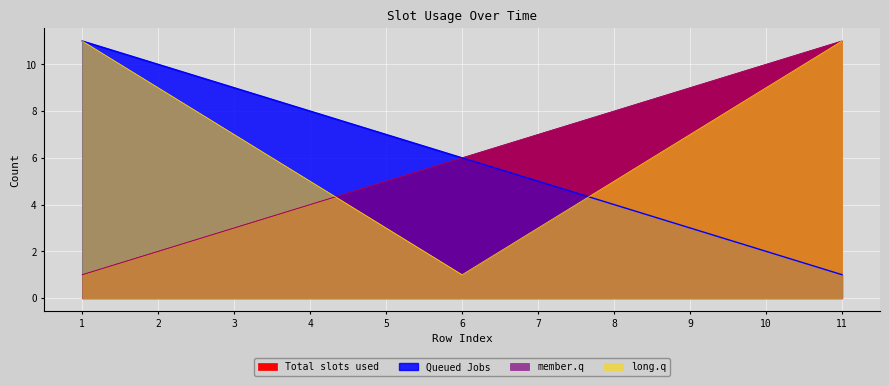

What is the maximum value for Total slots used?

11